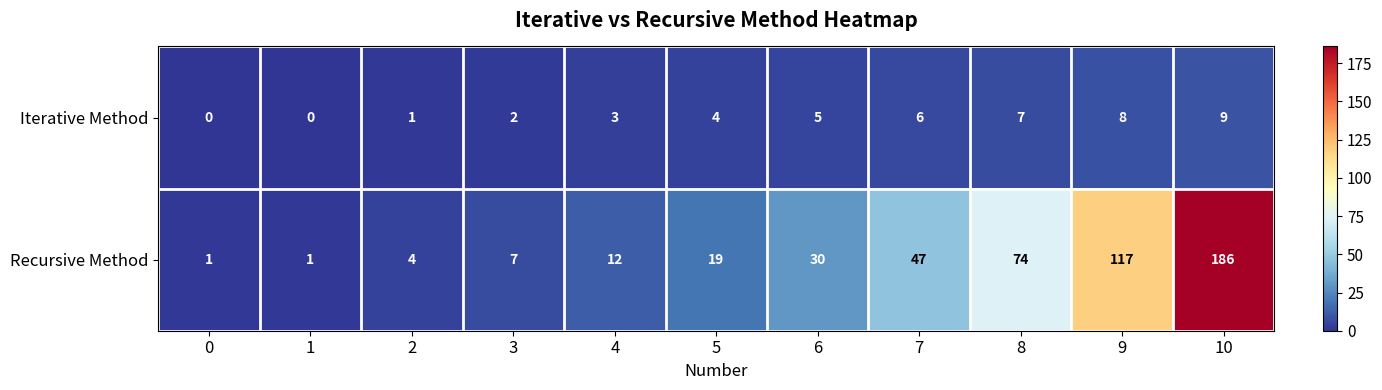

Reading right to left, list all the values displayed in this chart.

Iterative Method: 9	8	7	6	5	4	3	2	1	0	0
Recursive Method: 186	117	74	47	30	19	12	7	4	1	1